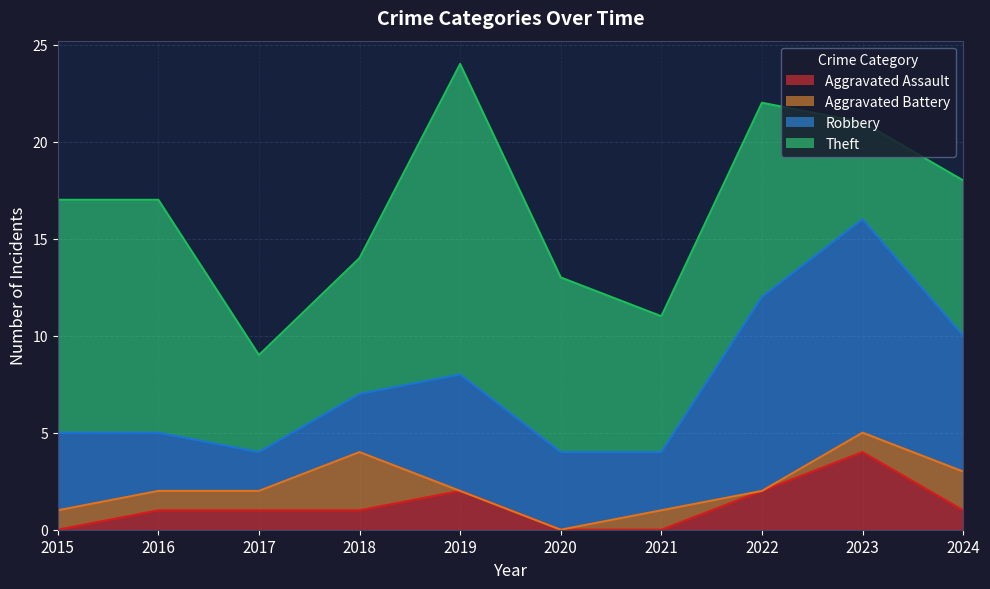

What is the value of the Aggravated Battery point at the 2nd from the left?

1